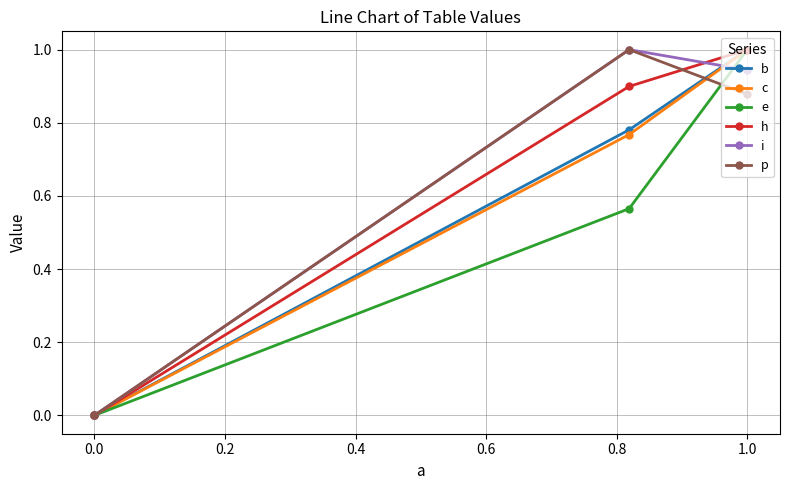

At which label is c closest to 0?

0.0